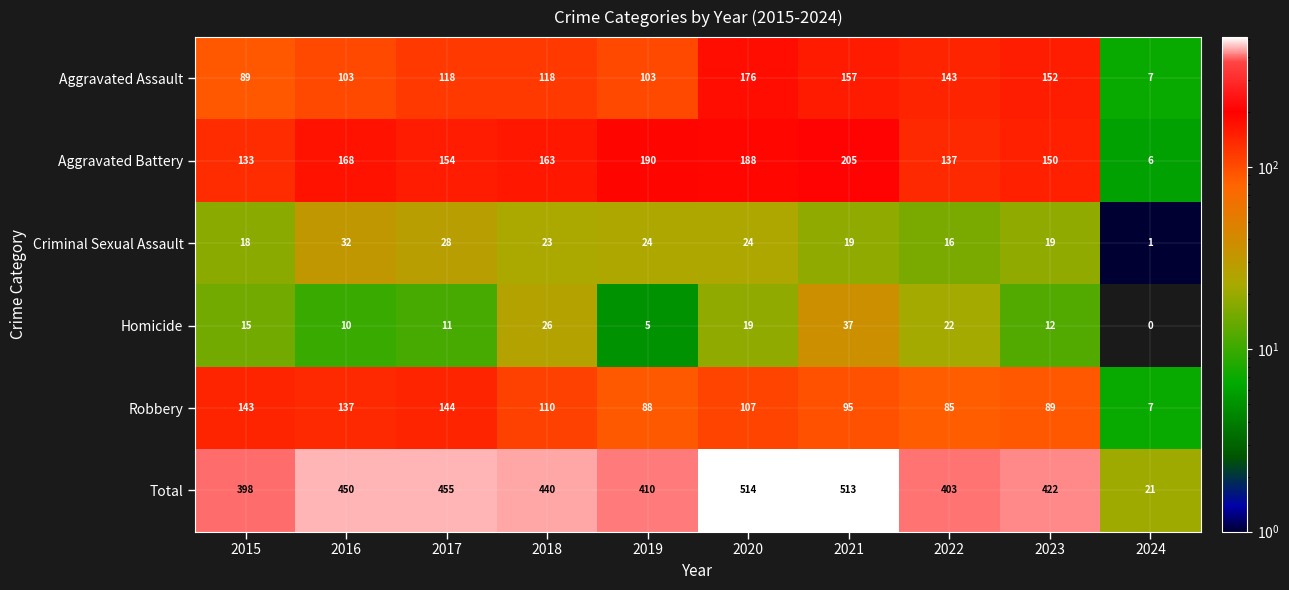

True or false: Aggravated Battery has a value of 92 at 2021.

False